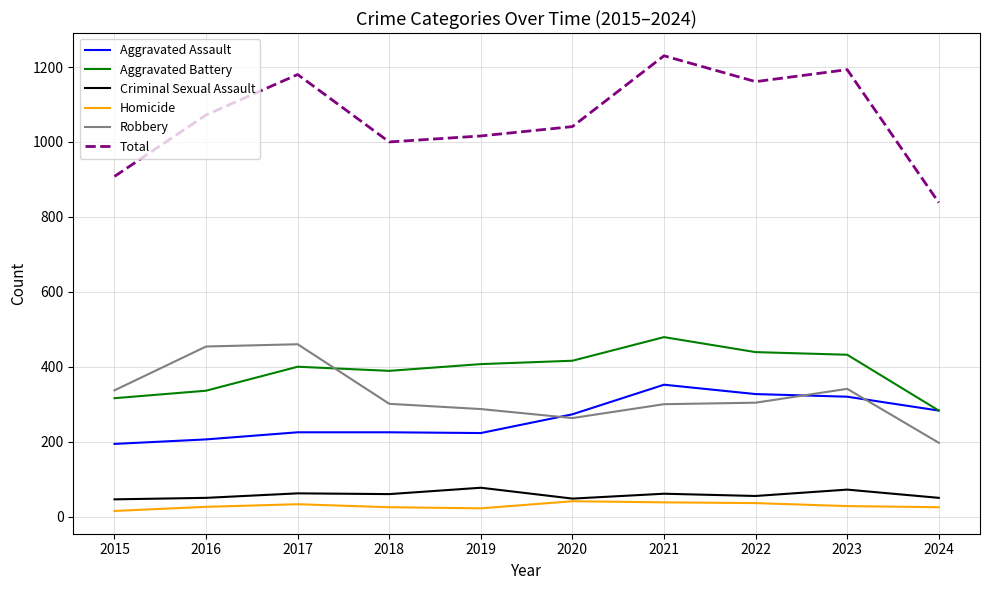

Rank the series at 2019 from lowest to highest value.

Homicide, Criminal Sexual Assault, Aggravated Assault, Robbery, Aggravated Battery, Total